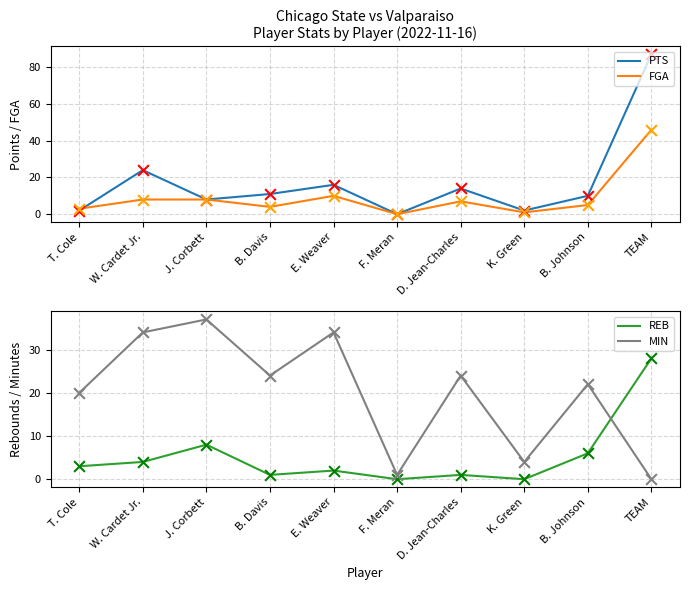

What is the total value across all series at D. Jean-Charles?

46